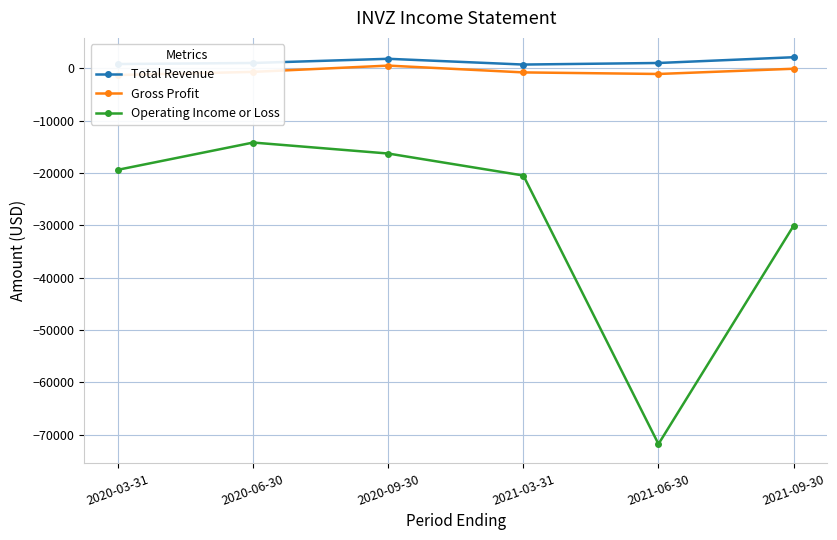

Reading left to right, extract all data points from this chart.

Total Revenue: 800	1000	1800	700	1000	2100
Gross Profit: -1300	-700	500	-800	-1100	-100
Operating Income or Loss: -19400	-14200	-16300	-20500	-71800	-30100